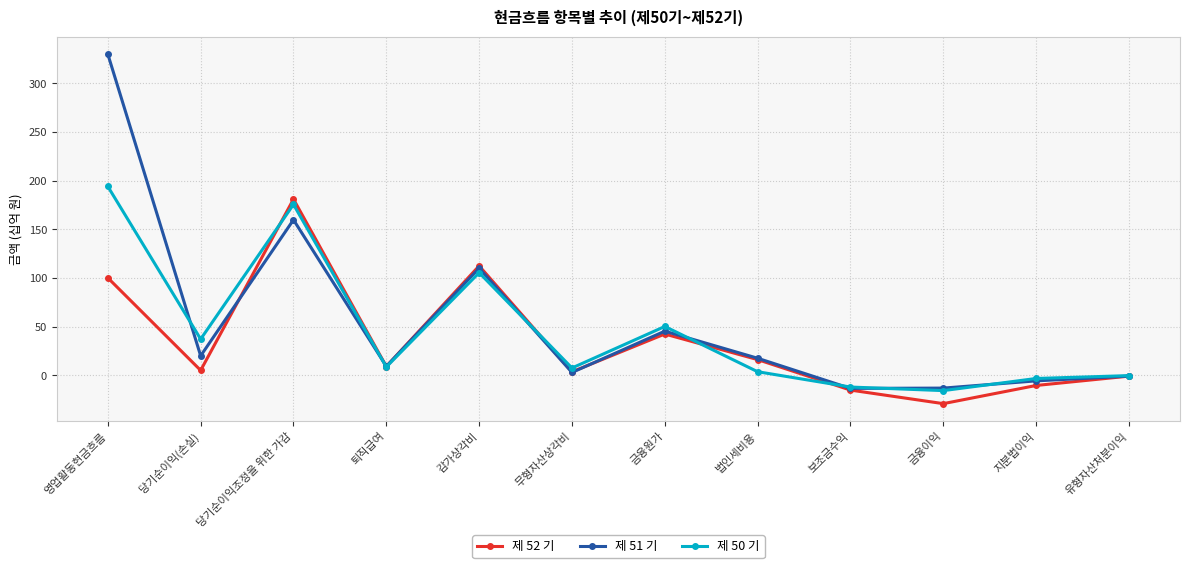

The value of 제 50 기 at 당기순이익조정을 위한 가감 is 175.5. True or false?

True